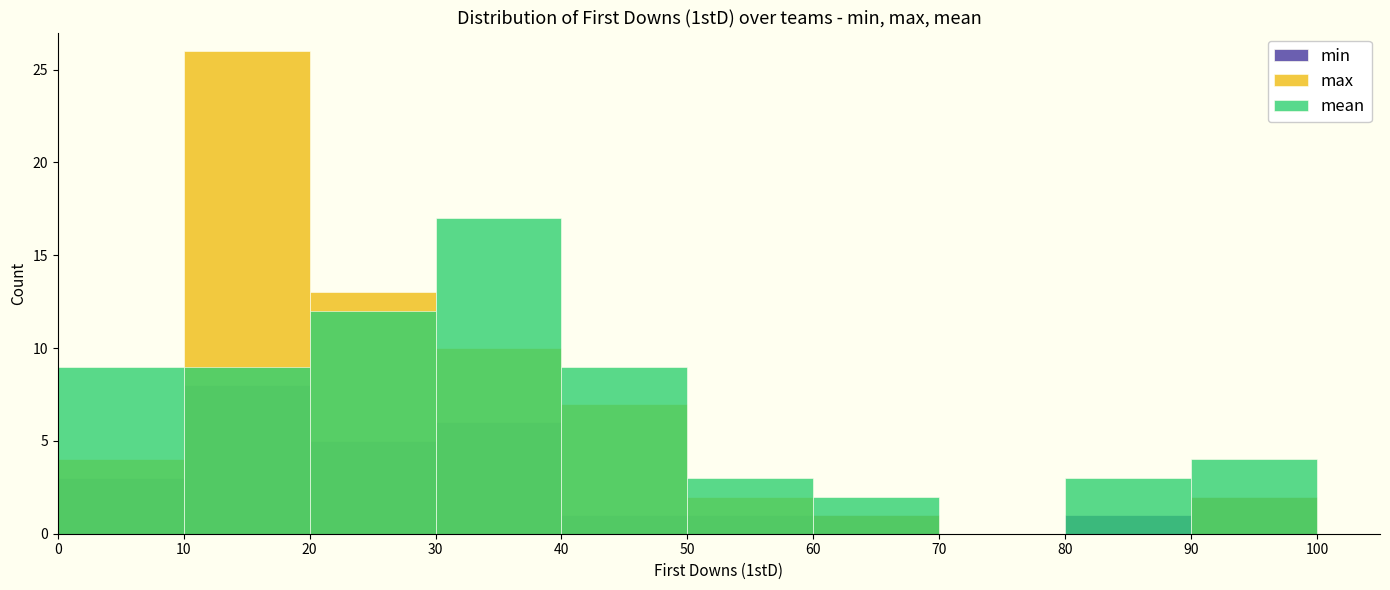

At which label does max reach its peak?

10